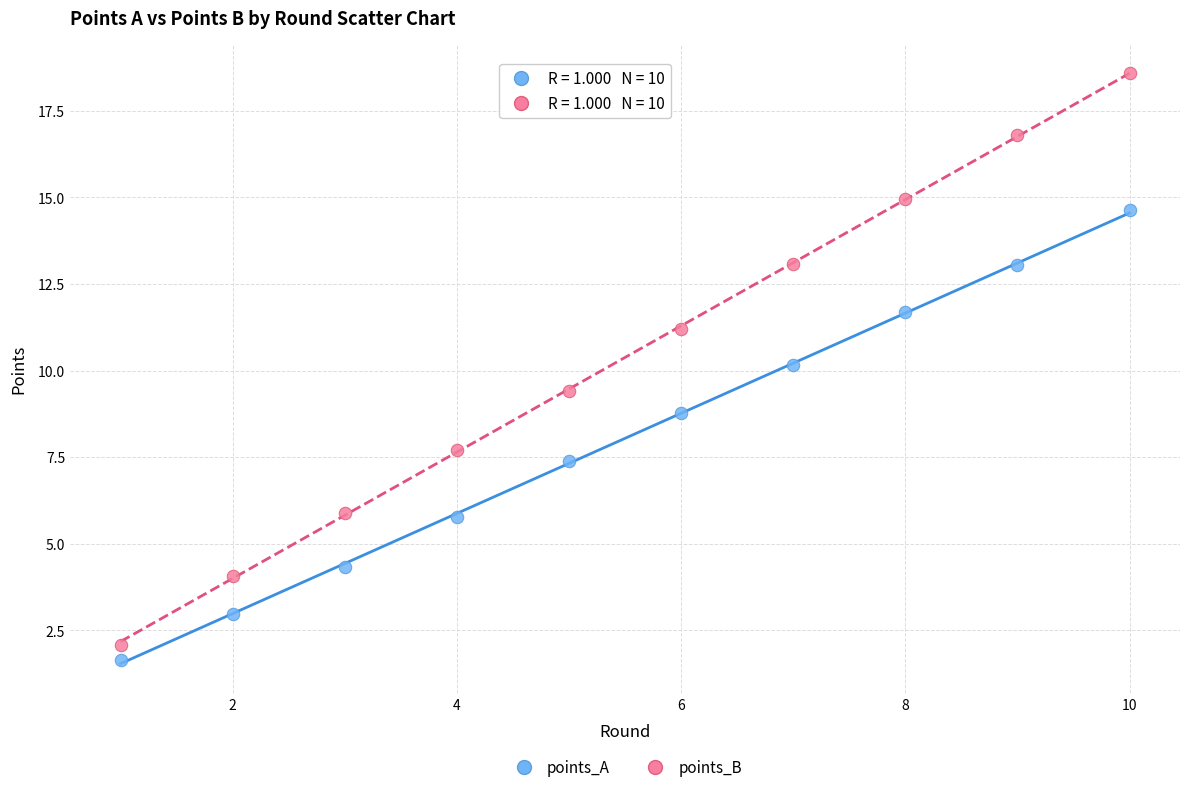

Which series has the widest spread of Y values?

points_B